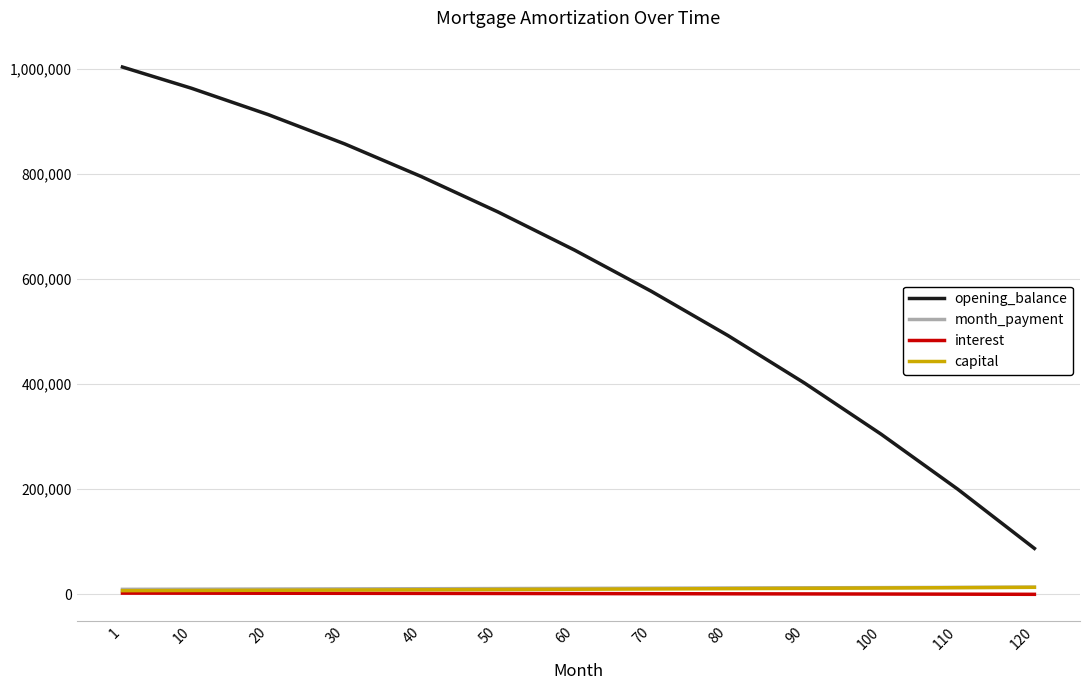

What is the maximum value shown in the chart?

1002916.7